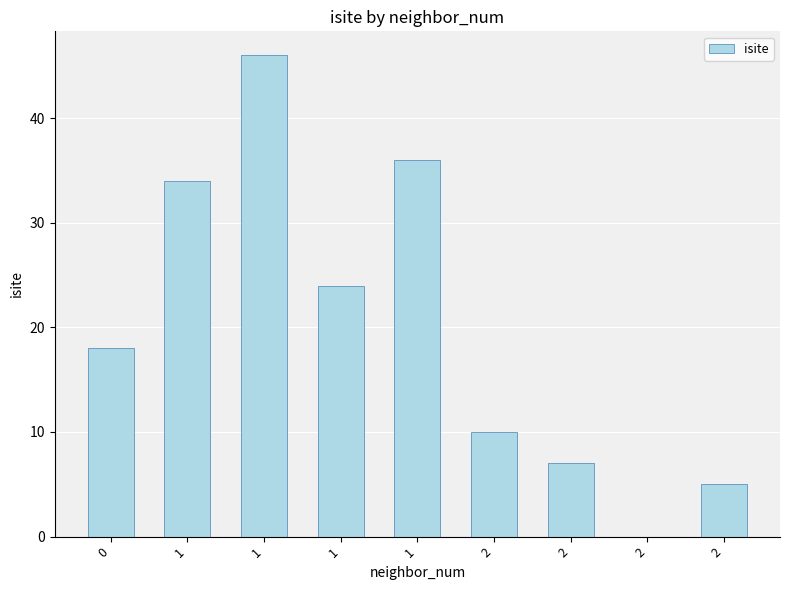

Are the bars horizontal?

No